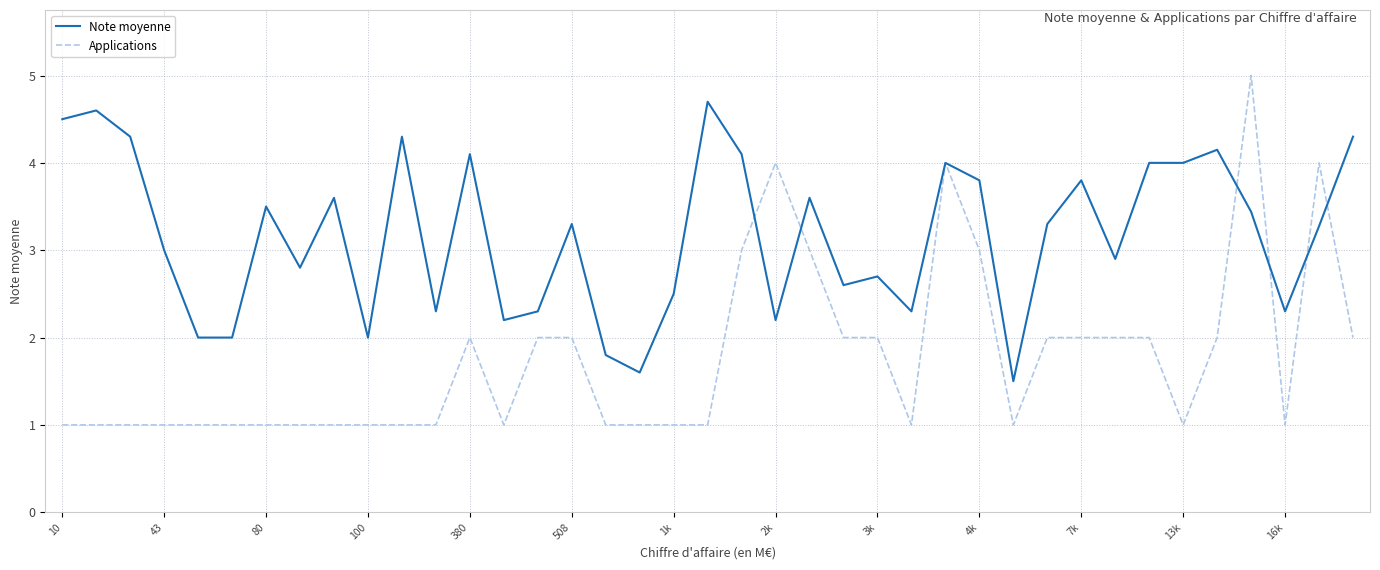

Rank the series by their maximum value, from highest to lowest.

Applications, Note moyenne